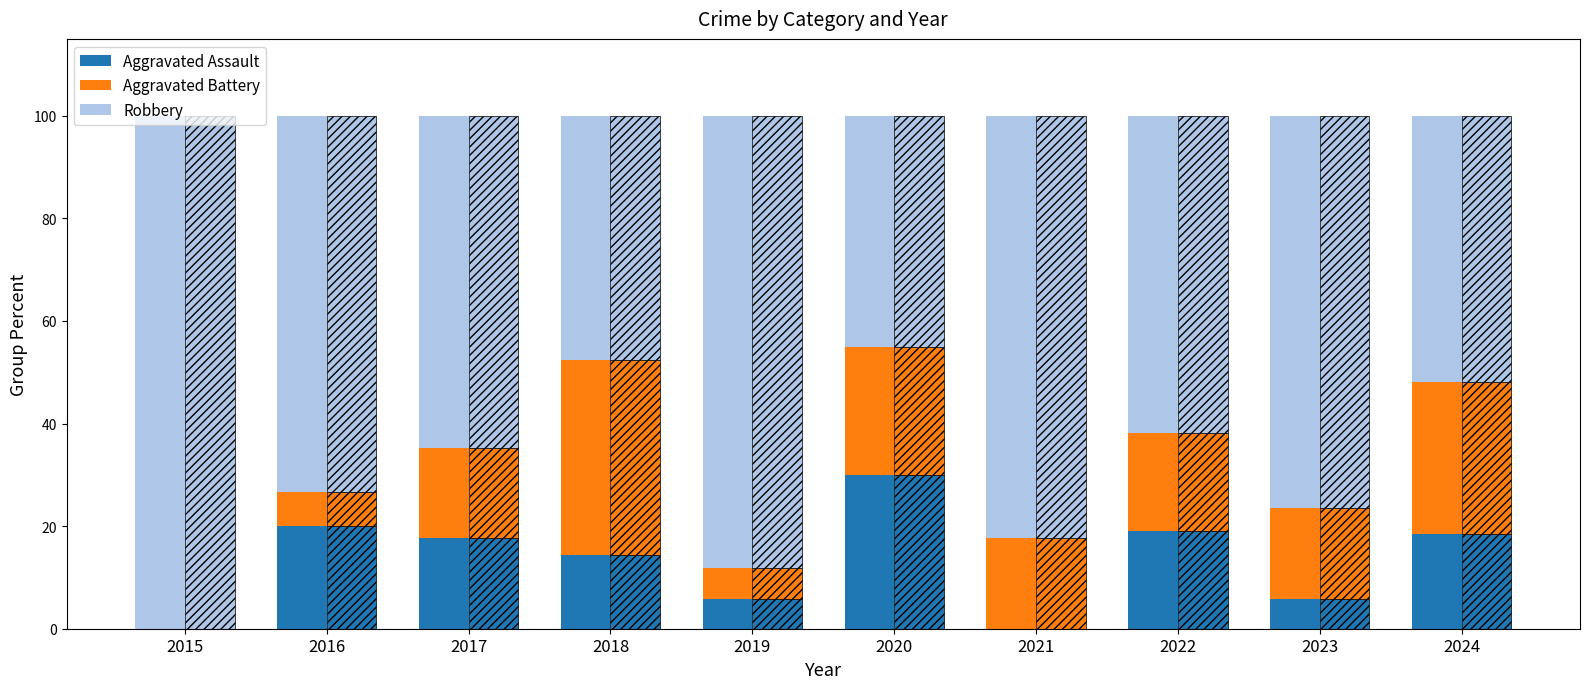

The value of Aggravated Battery at 2021 is 9.0. True or false?

False